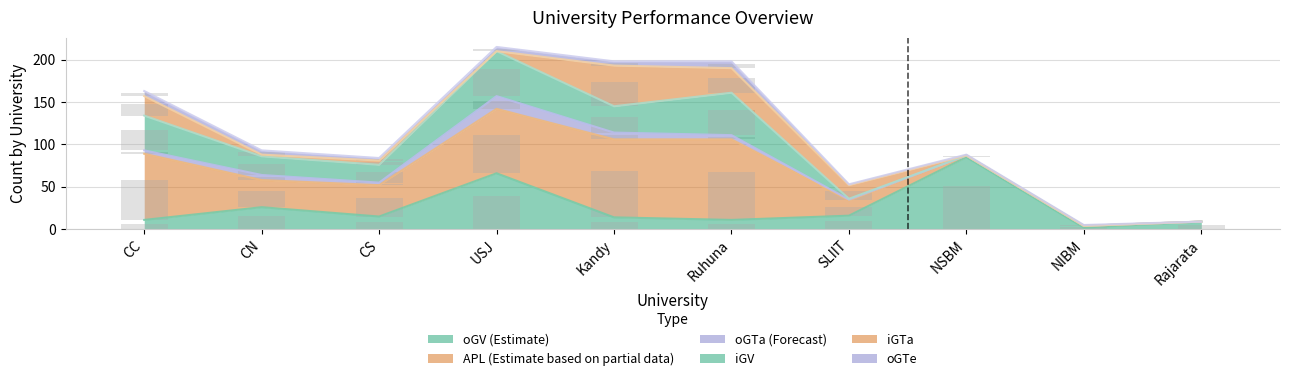

How many data points does each series have?

10